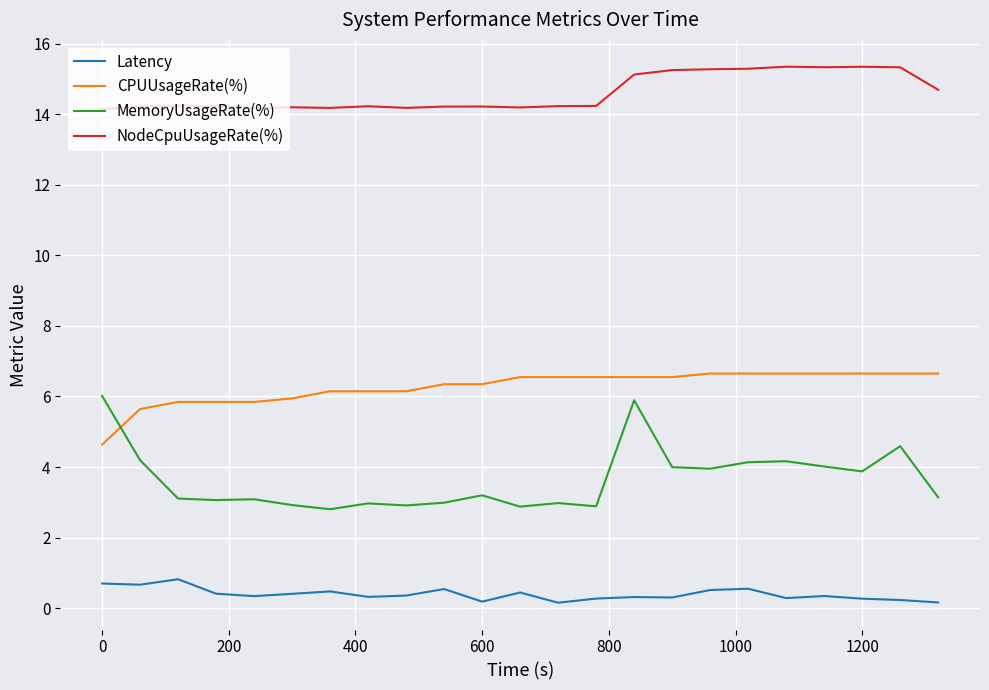

What is the difference between the maximum and minimum values in the Latency series?

0.7